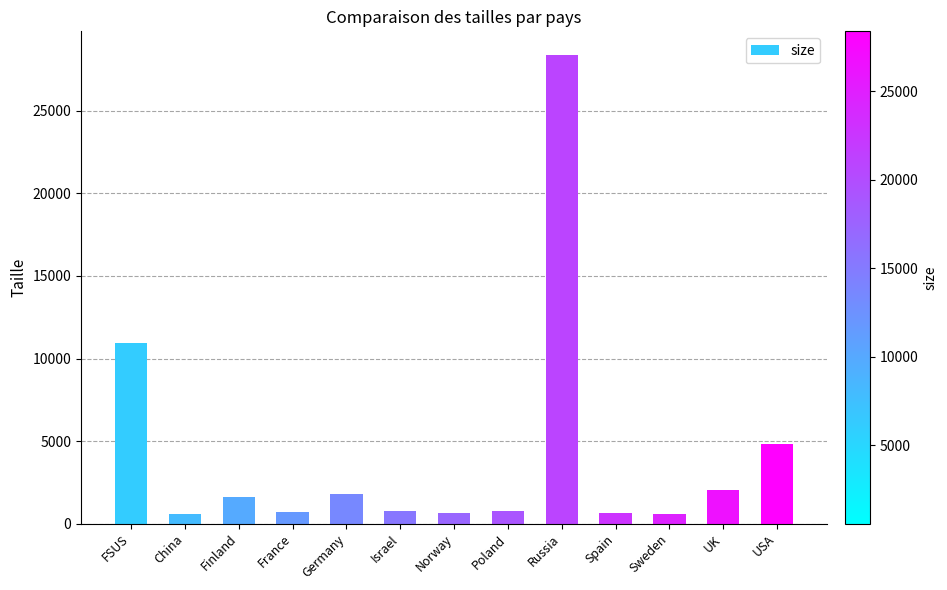

What is the sum of all values?

54169